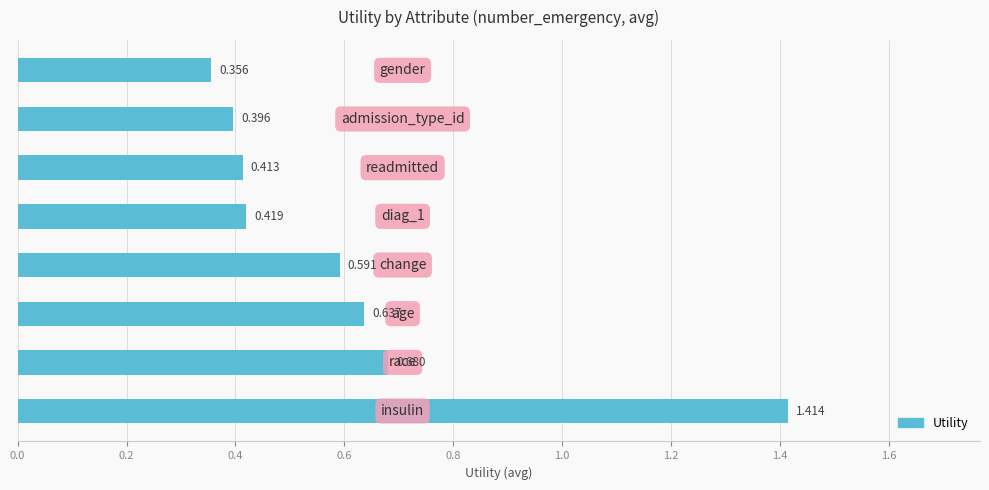

Count the number of data series in this chart.

1